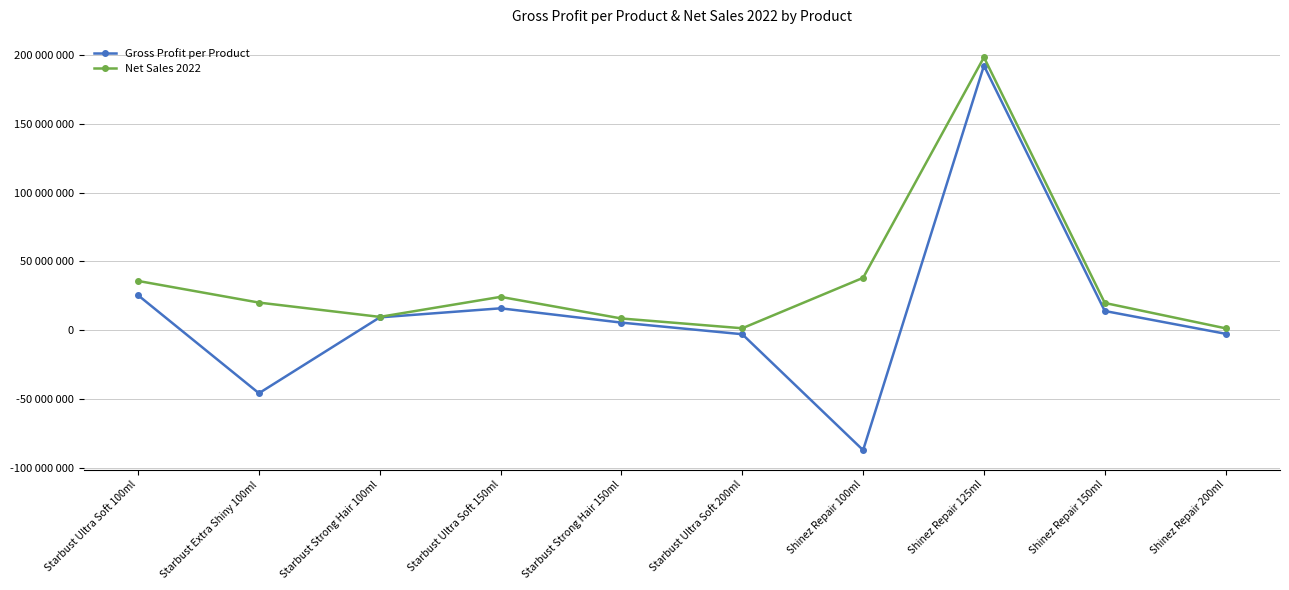

What are all the series names shown in the legend?

Gross Profit per Product, Net Sales 2022